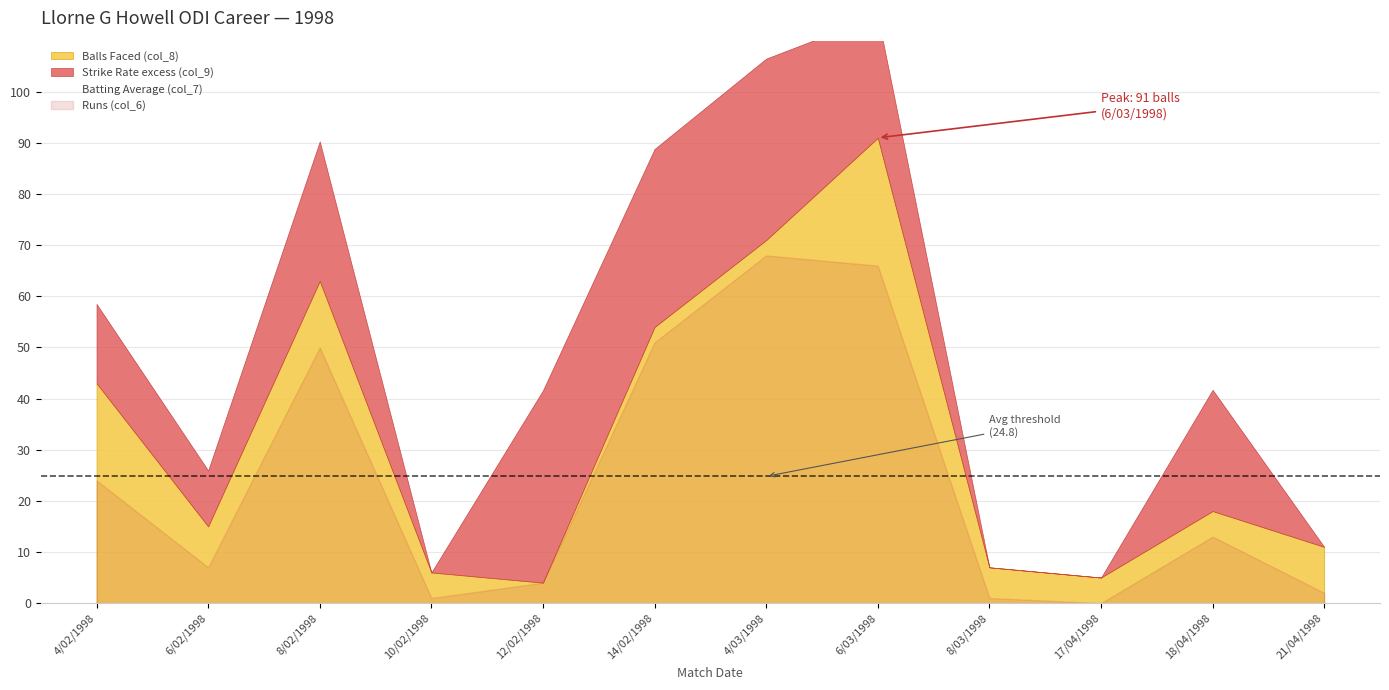

Is it true that Batting Average (col_7) equals 21.1 at 6/02/1998?

False